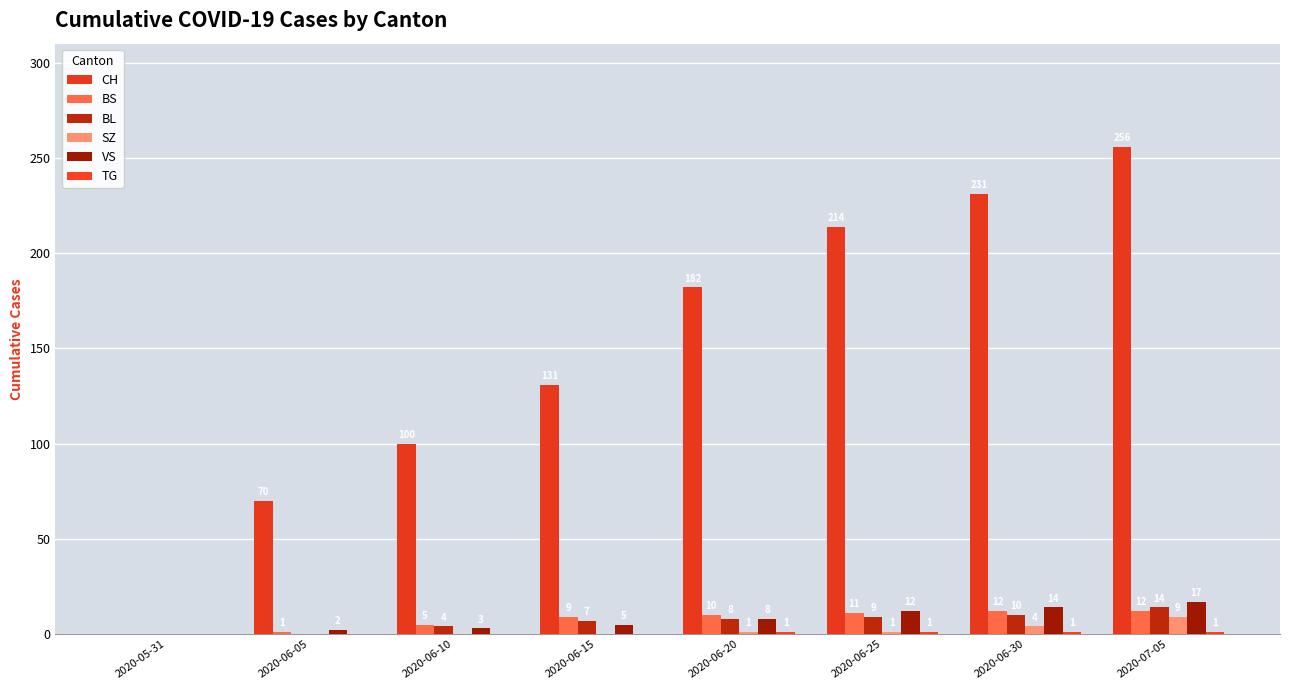

How many data points does each series have?

8